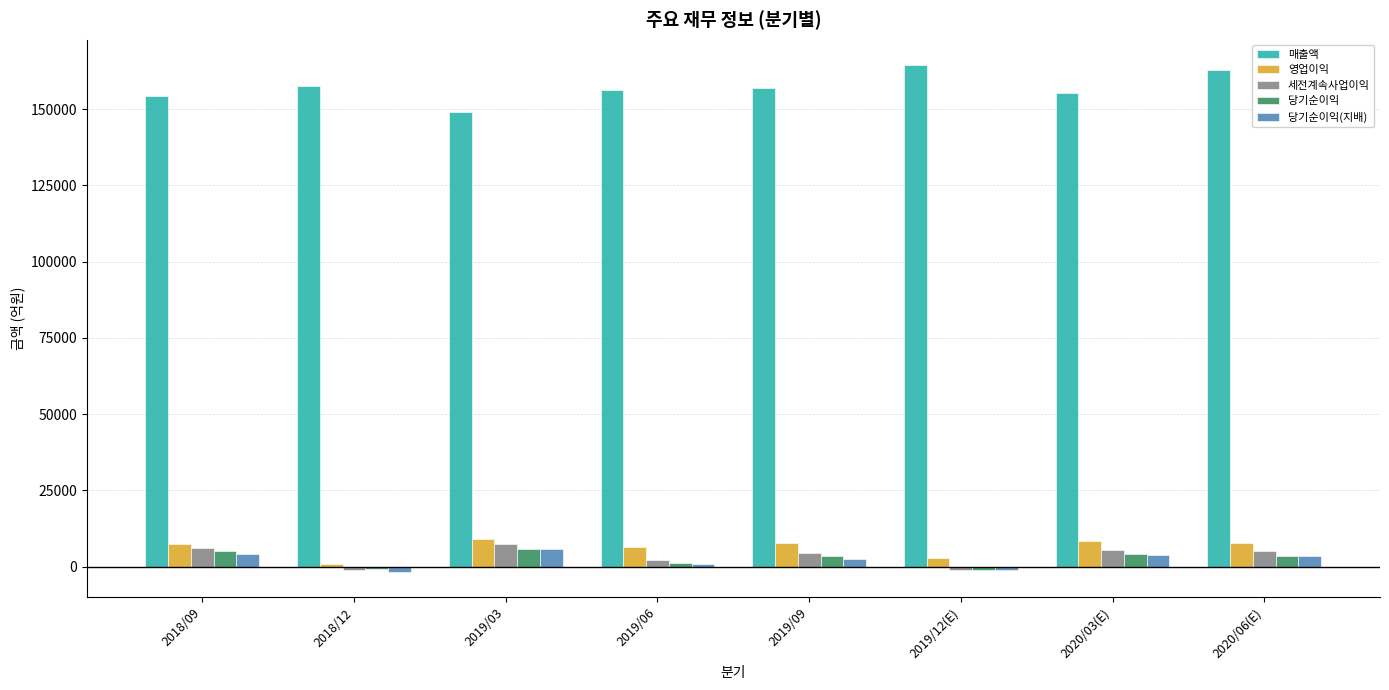

What is the difference between the maximum and minimum values in the 당기순이익 series?

6900